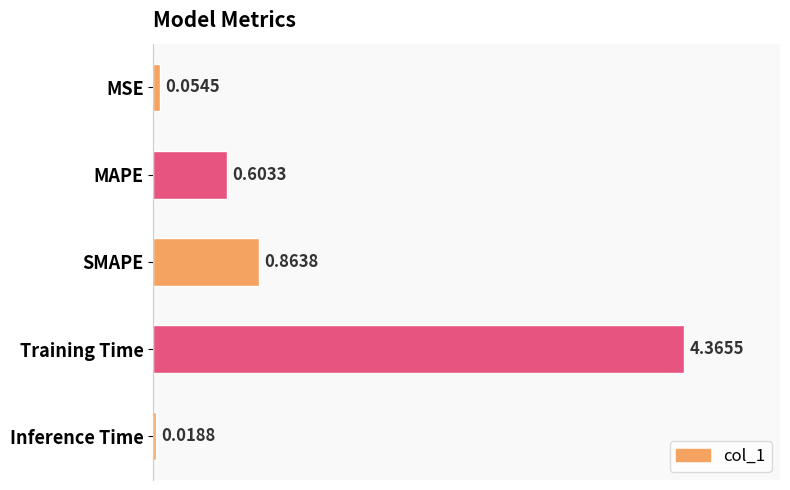

What is the change in value from SMAPE to Inference Time?

-0.8